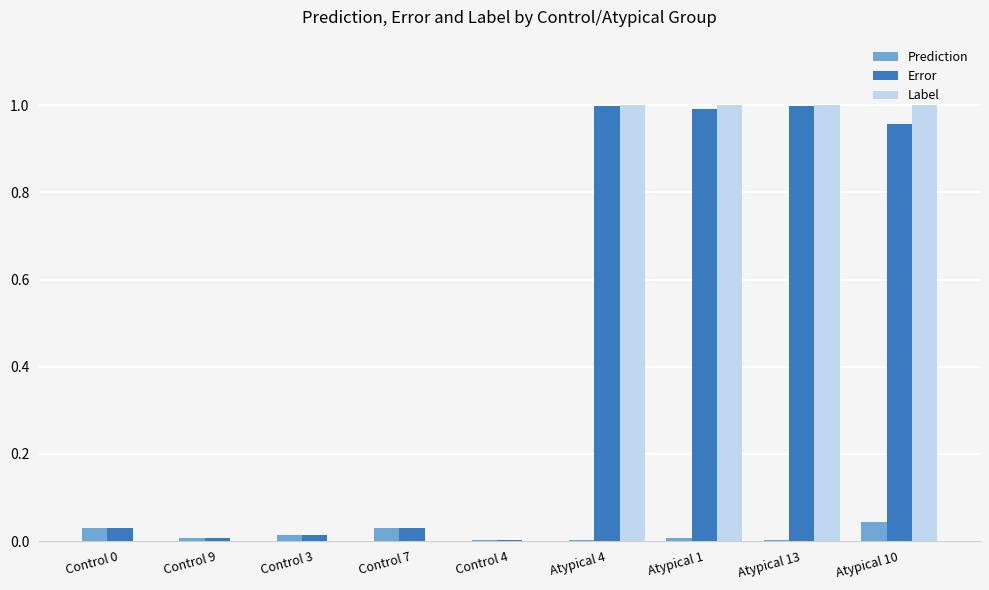

What is the sum of all Error values?

4.0